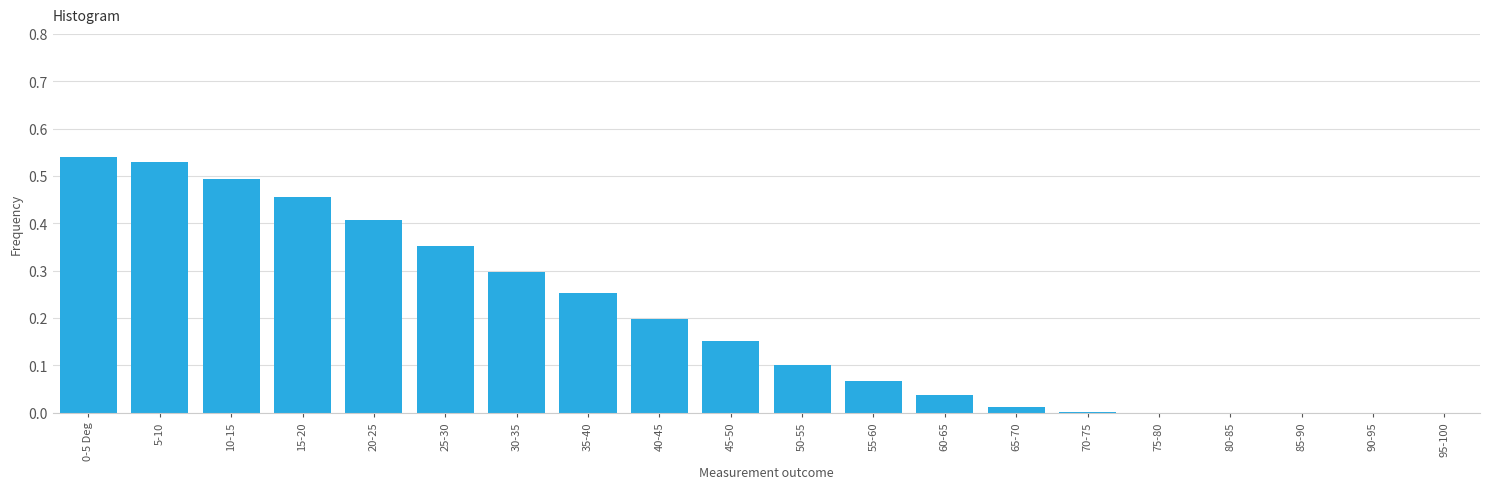

What is the change in value from 5-10 to 75-80?

-0.5